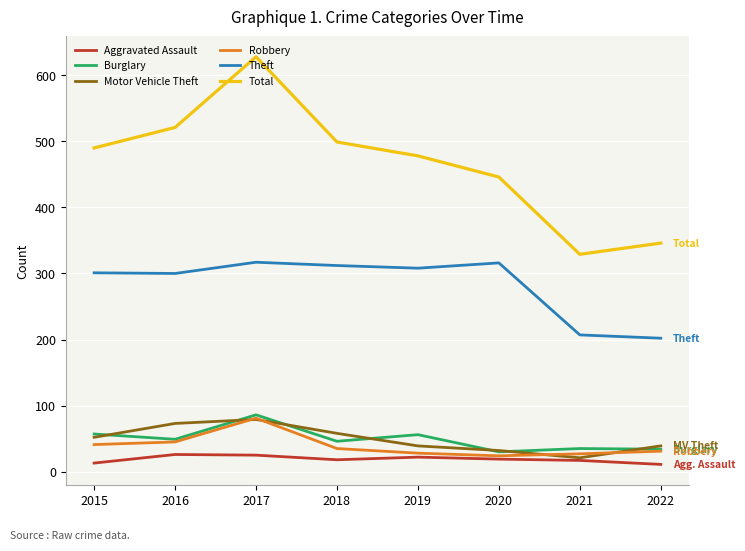

Which series has the largest range (max minus min)?

Total